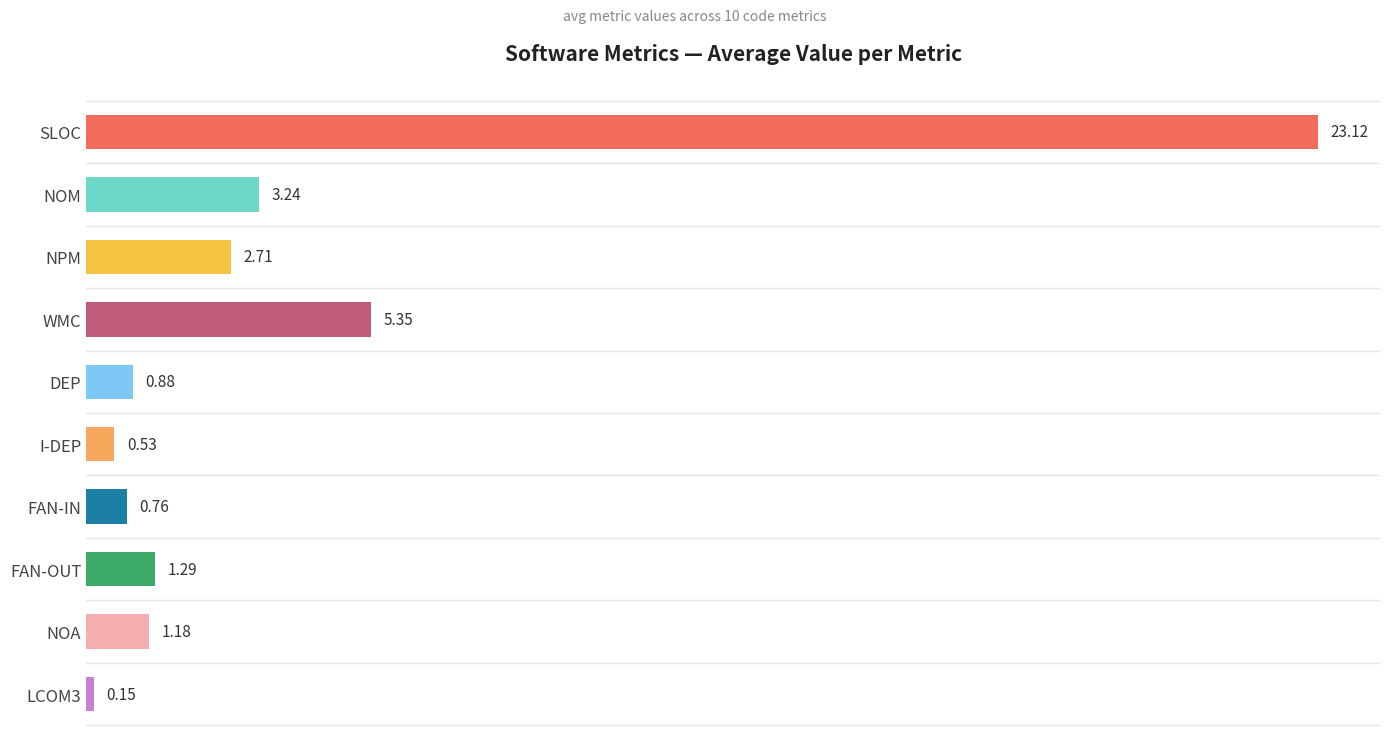

What is the label of the 5th bar from the top?

DEP